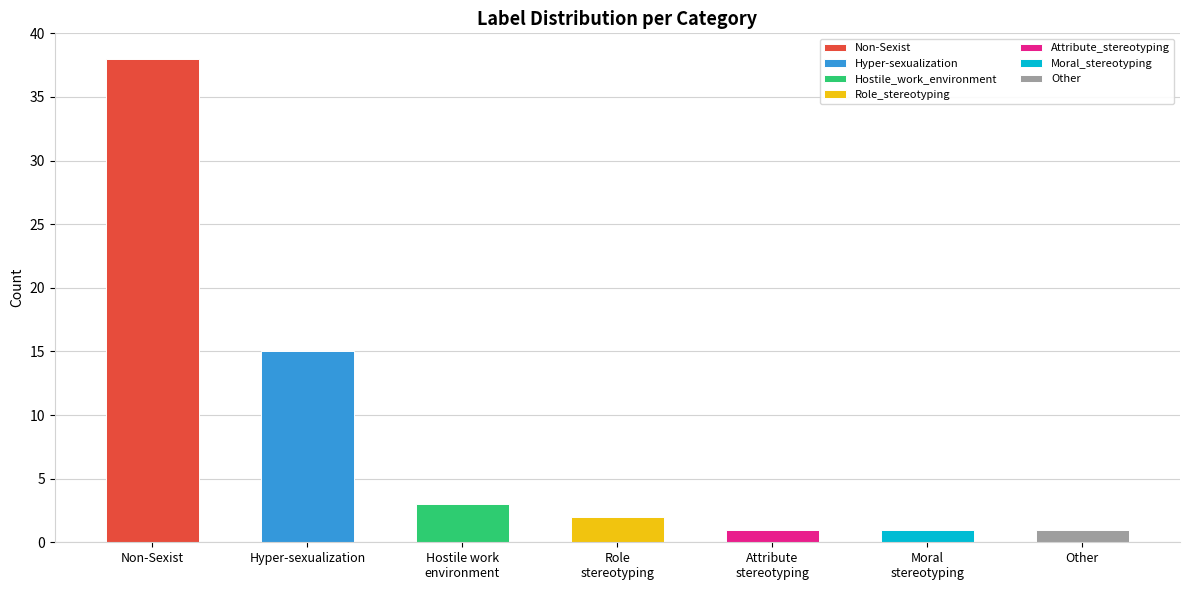

The value at Role_stereotyping is 3. True or false?

False